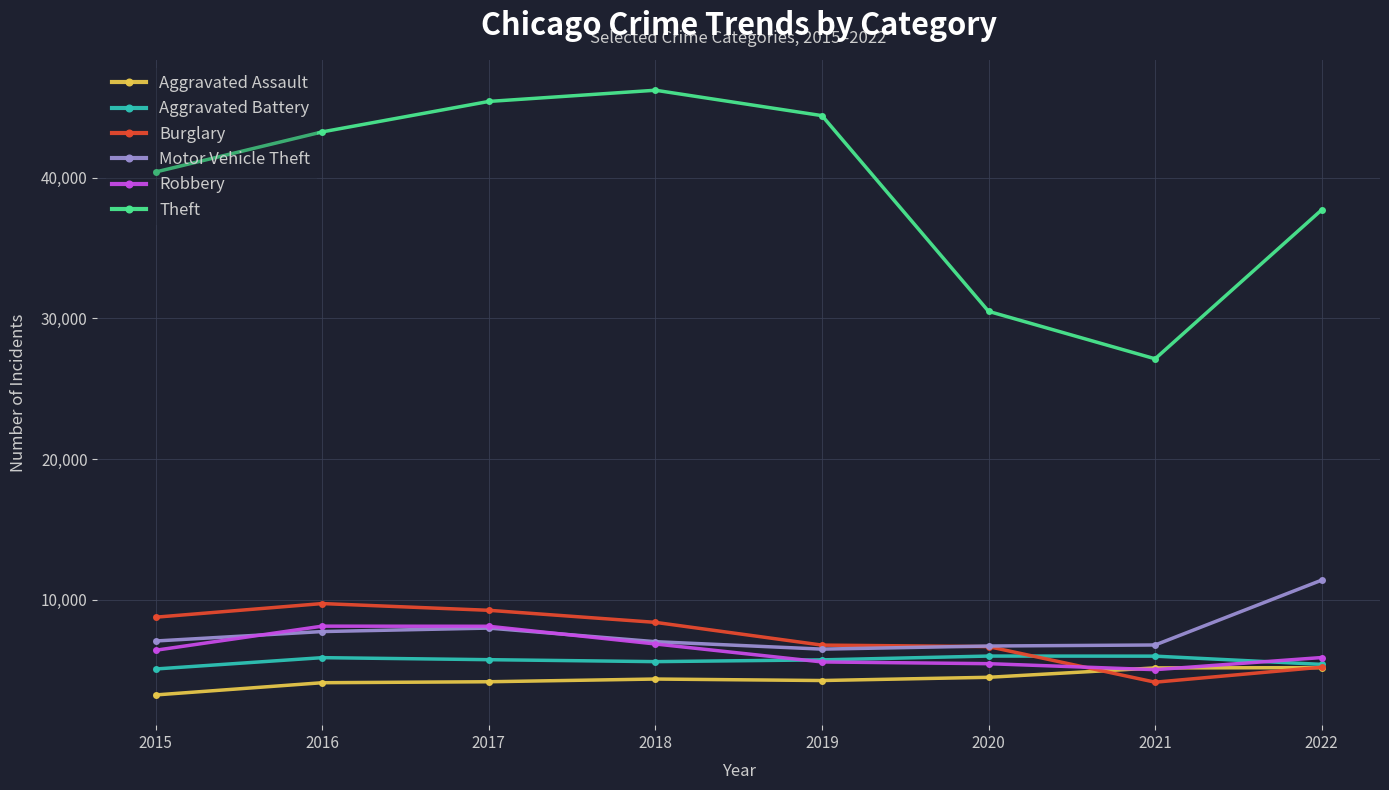

The value of Robbery at 2020 is 5463. True or false?

True